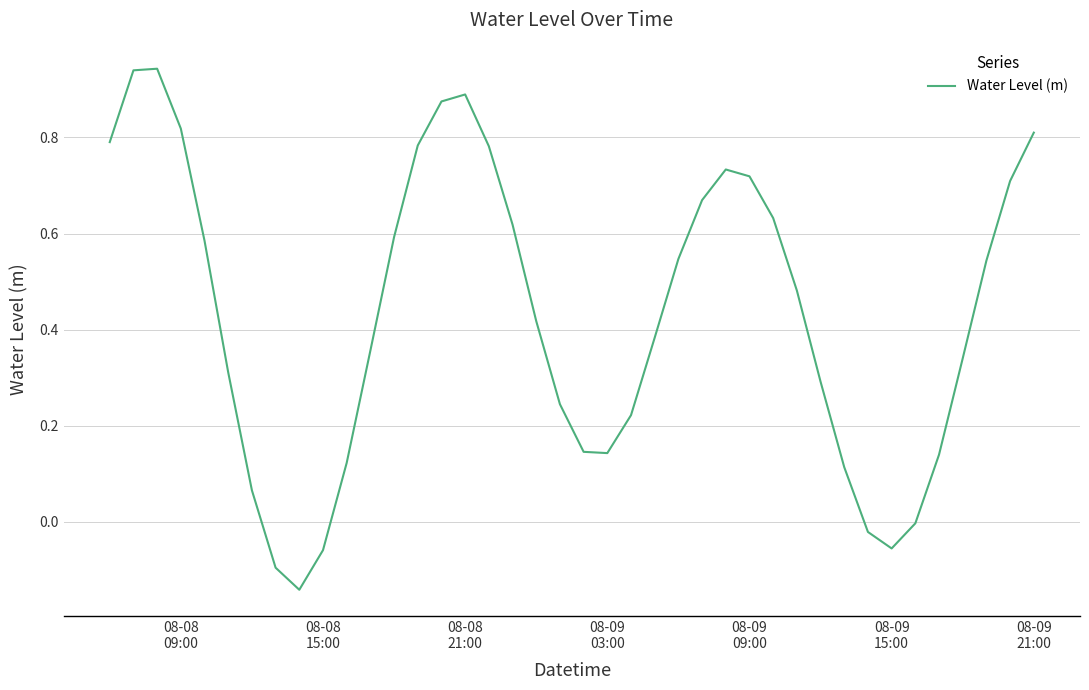

What is the difference between the maximum and minimum values?

1.1